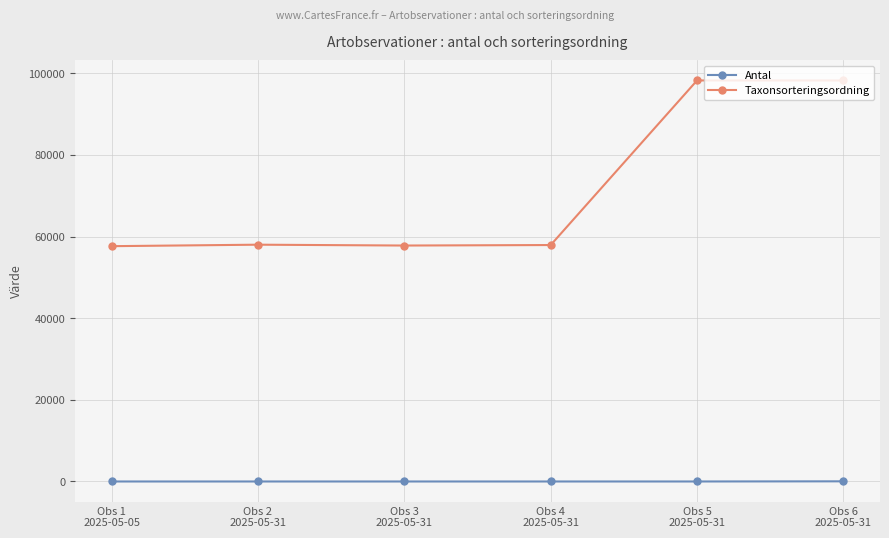

What is the total value across all series at Obs 4
2025-05-31?

57935